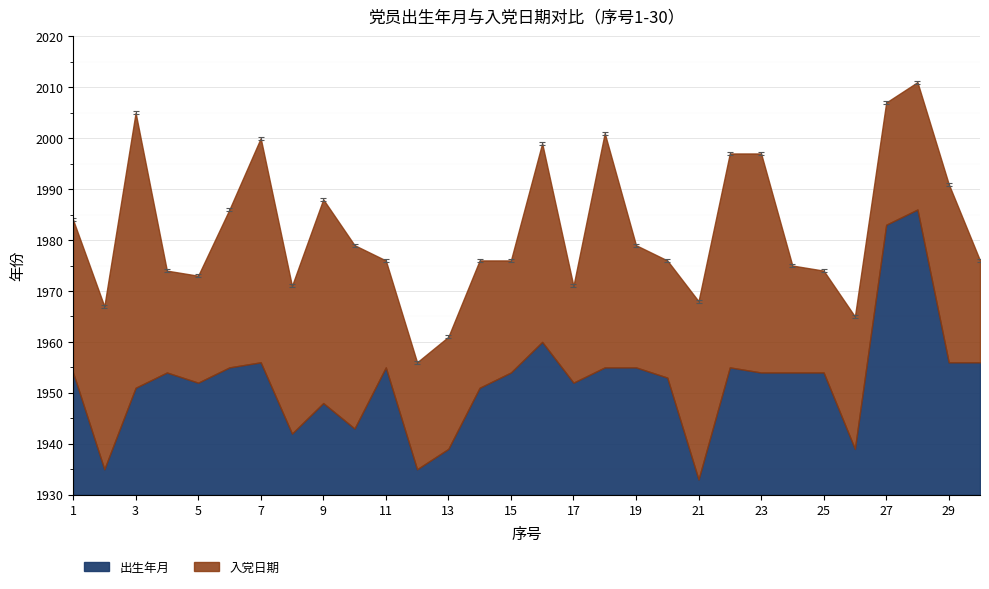

At which category does the chart reach its peak across all series?

28